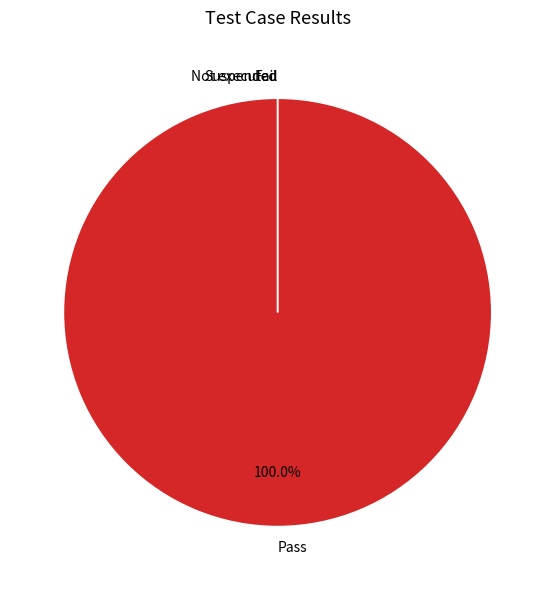

How many segments does this pie chart have?

4